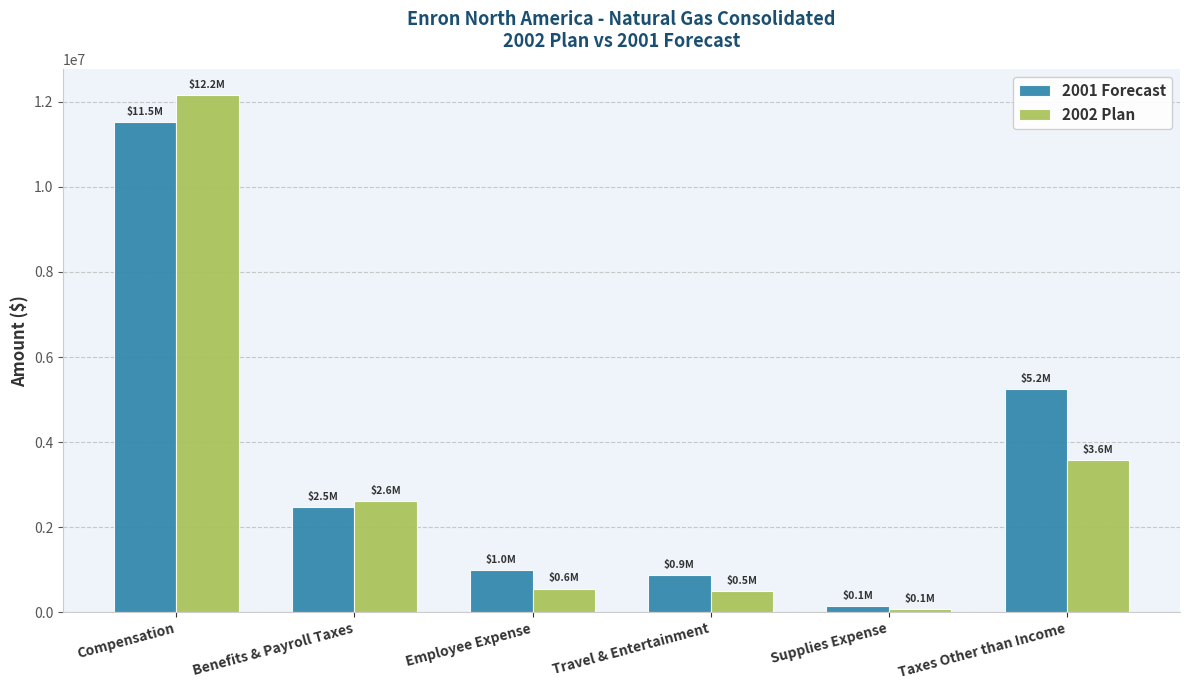

Rank the series at Taxes Other than Income from lowest to highest value.

2002 Plan, 2001 Forecast